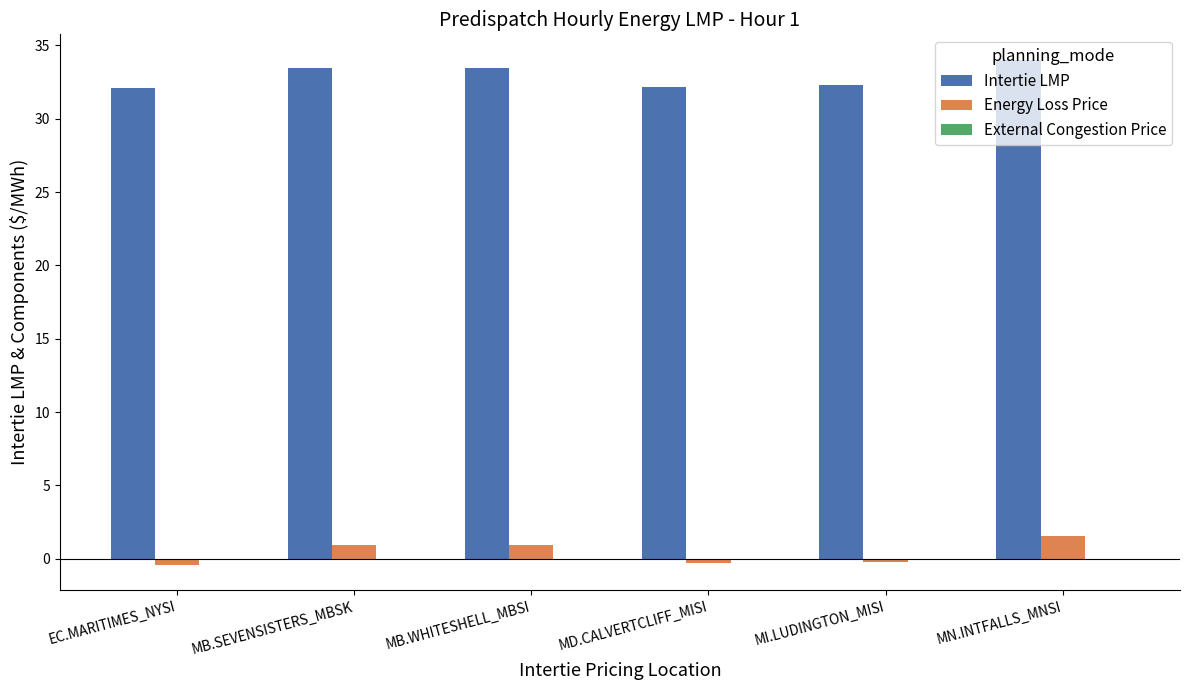

How many bars are there in each group?

2